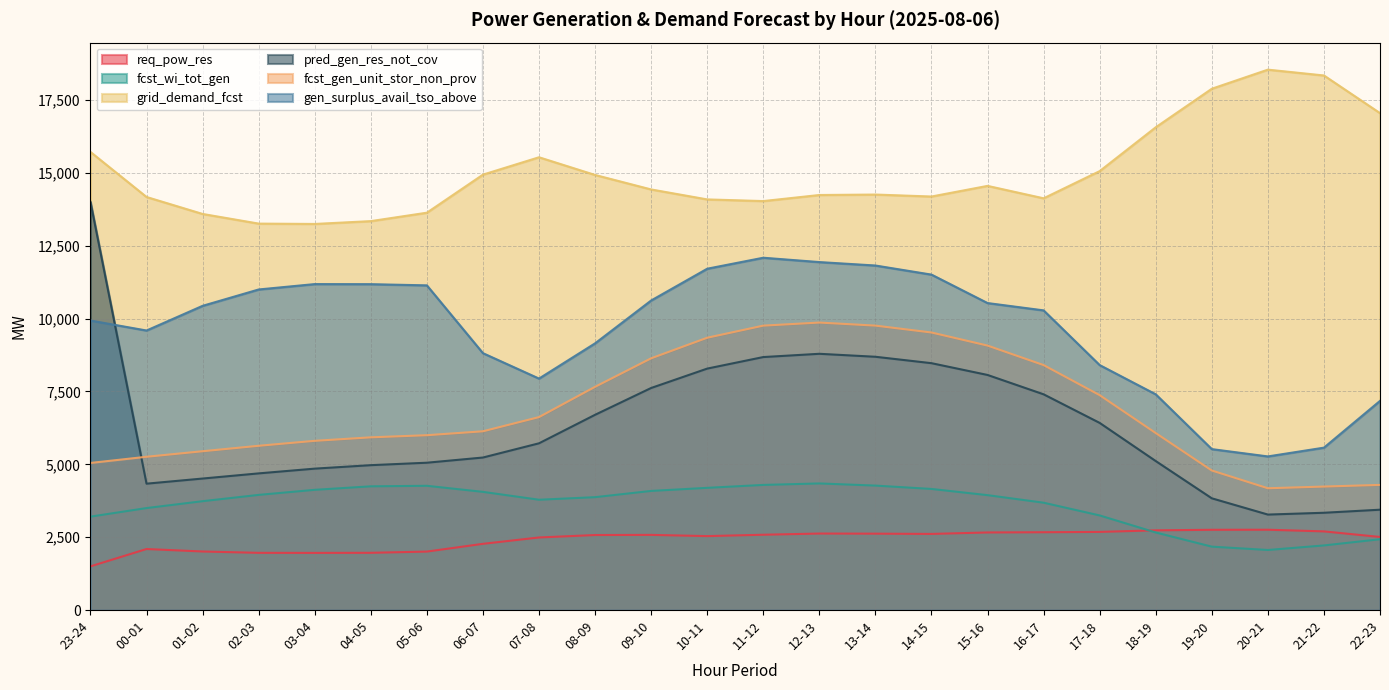

What is the label of the 1st point from the right?

22-23